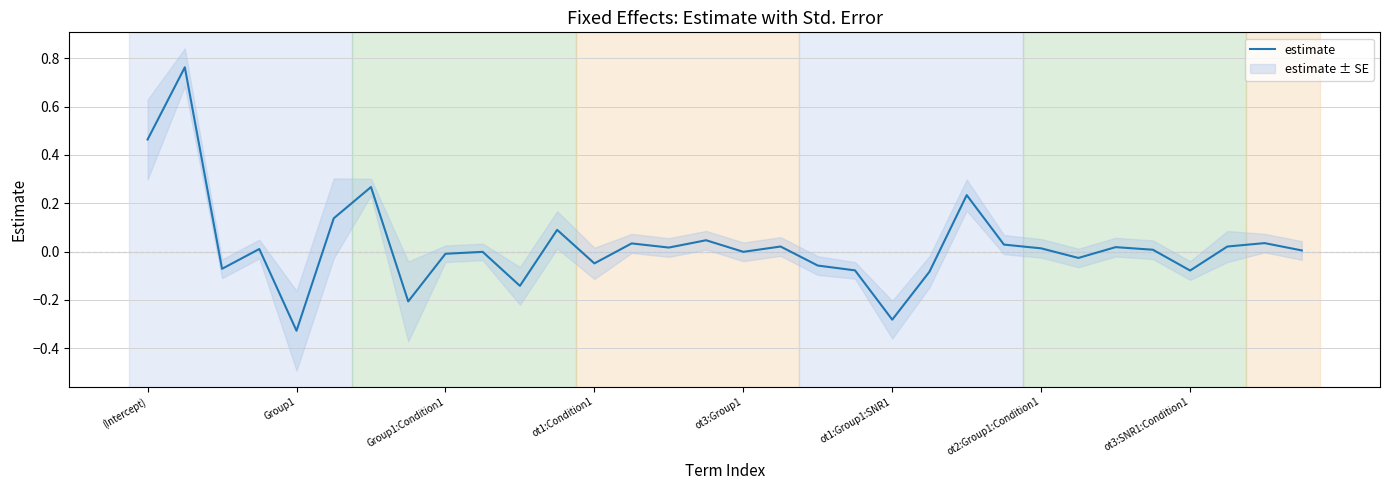

Count the number of categories in the chart.

32